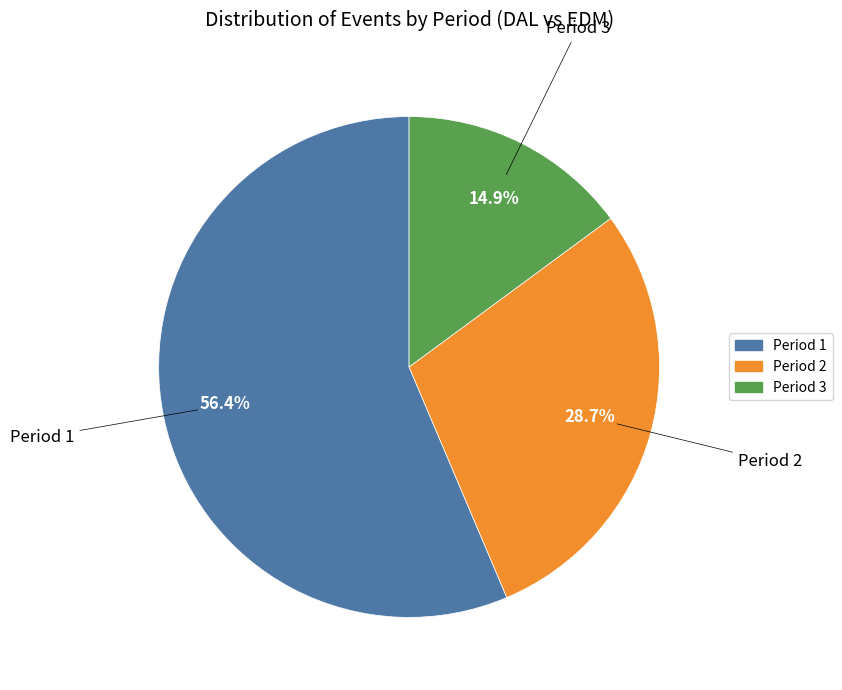

How many slices are in this pie chart?

3